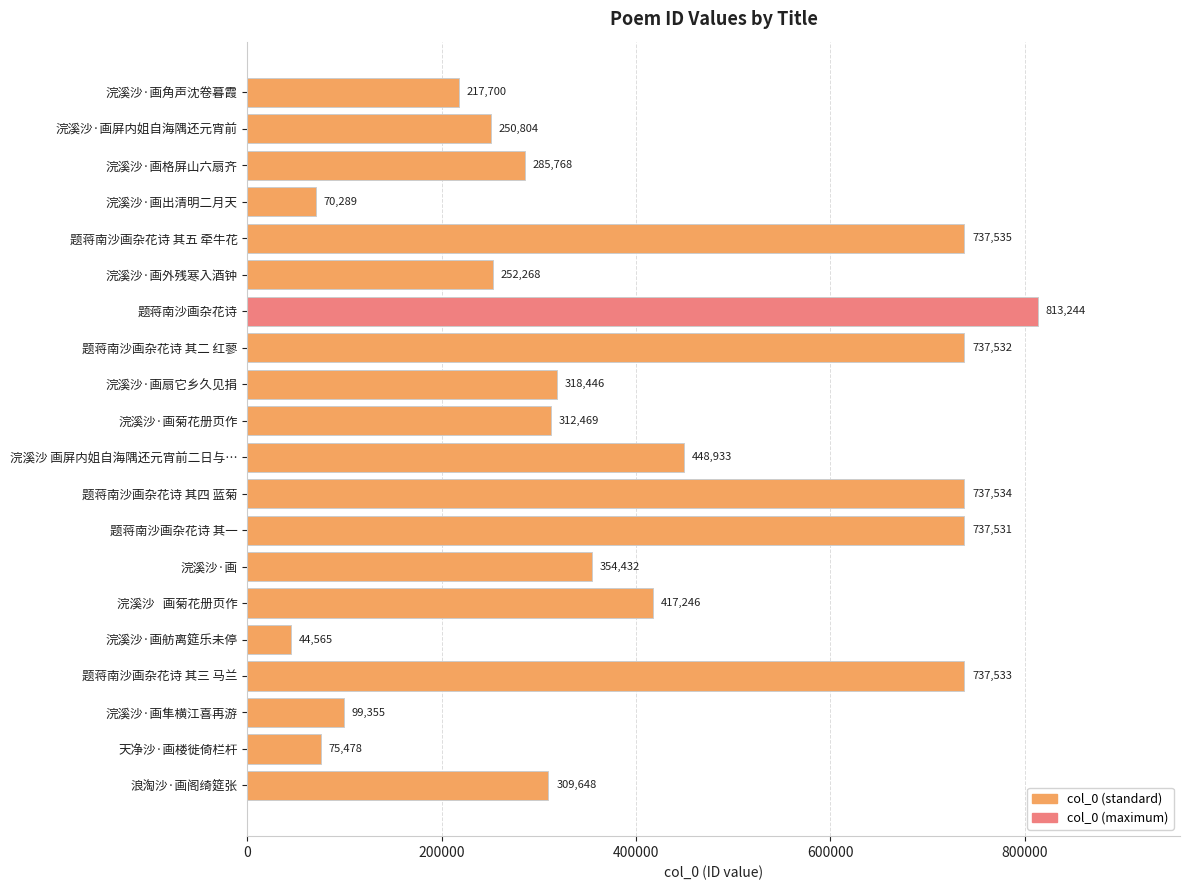

What is the approximate value at 题蒋南沙画杂花诗 其四 蓝菊?

737534